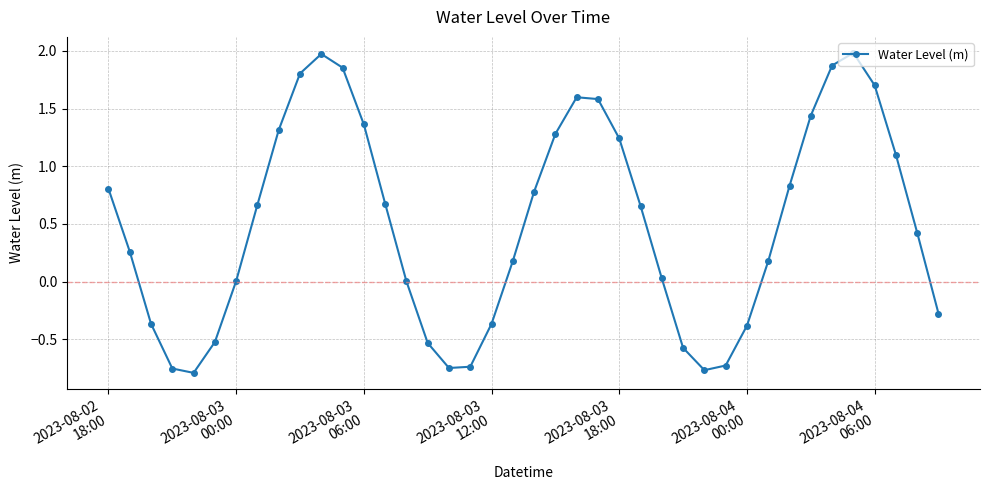

Does the chart display data point markers on the line(s)?

Yes